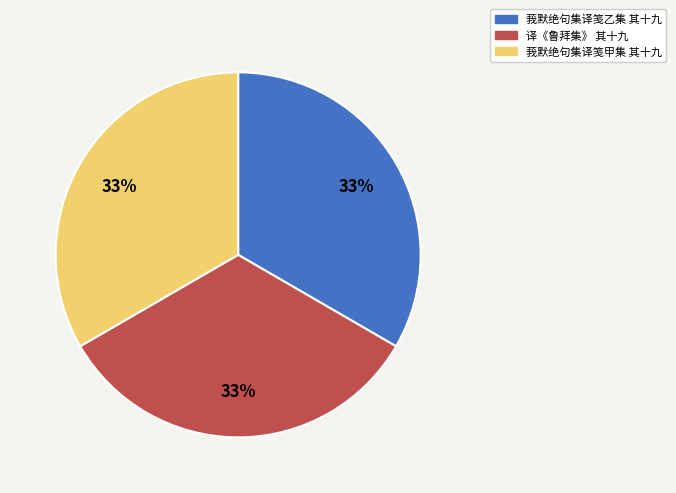

Count the number of slices in the pie.

3